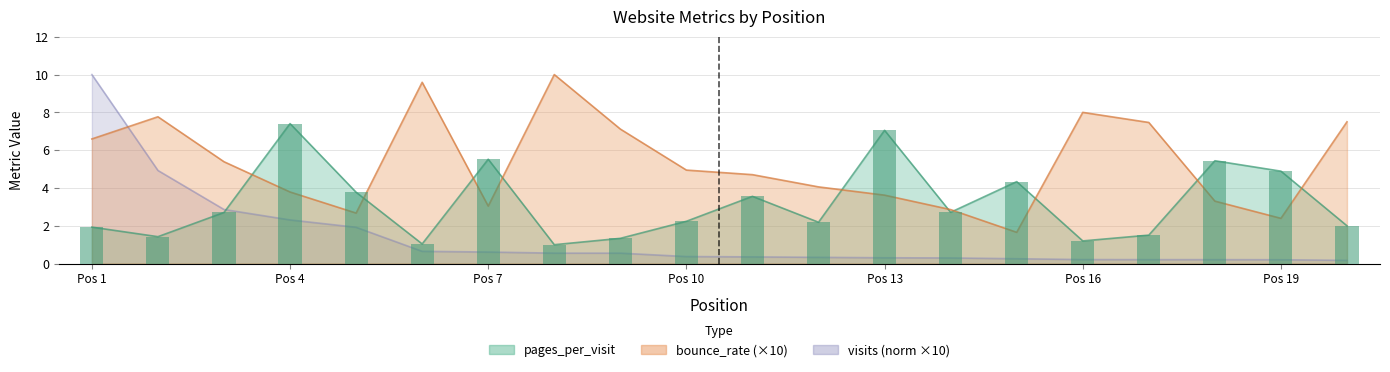

Count the number of categories in the chart.

20